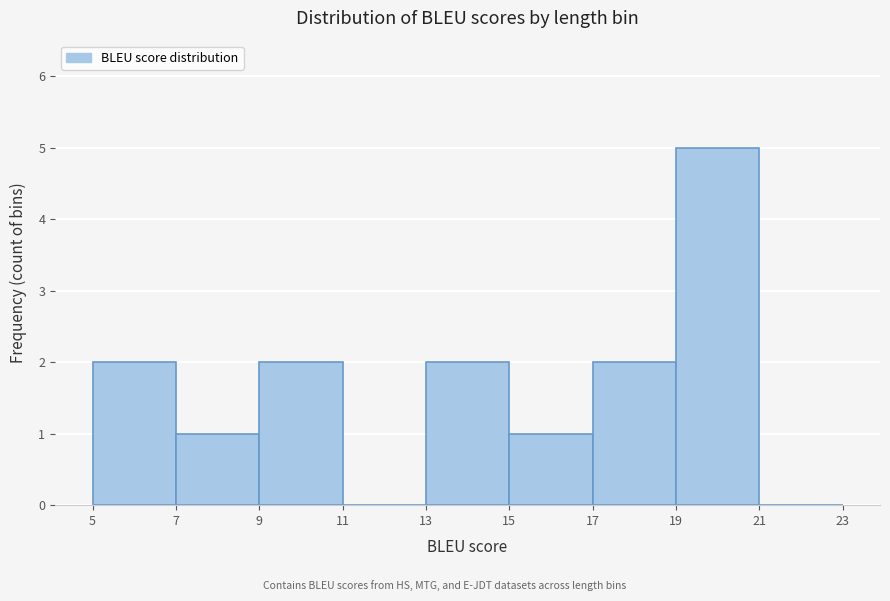

Which range on the x-axis has the tallest bar?

19 to 21